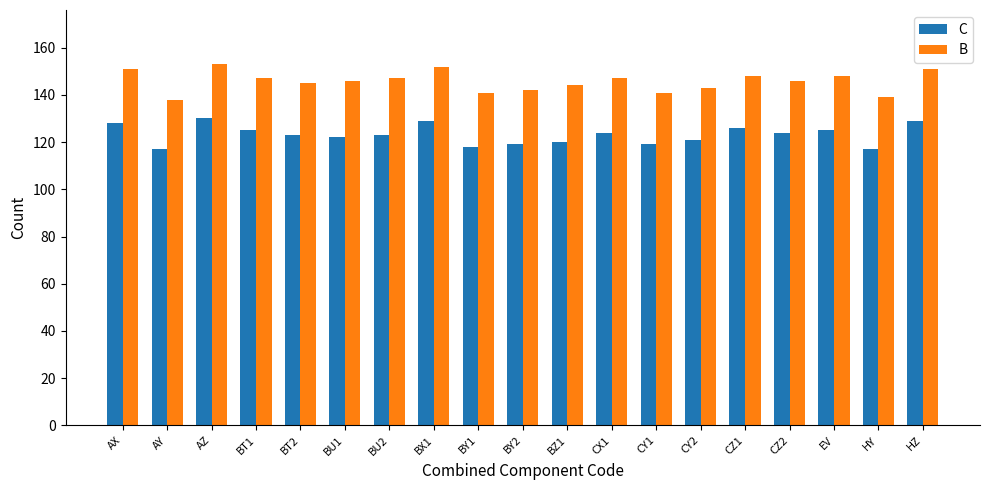

What is the maximum value for B?

153